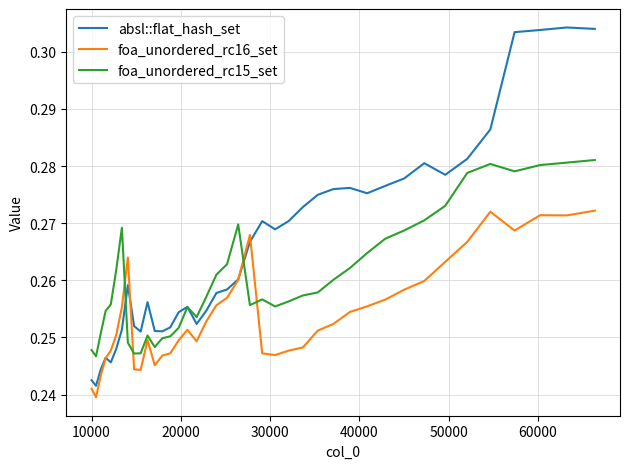

List the series in order of their overall mean, highest first.

absl::flat_hash_set, foa_unordered_rc15_set, foa_unordered_rc16_set